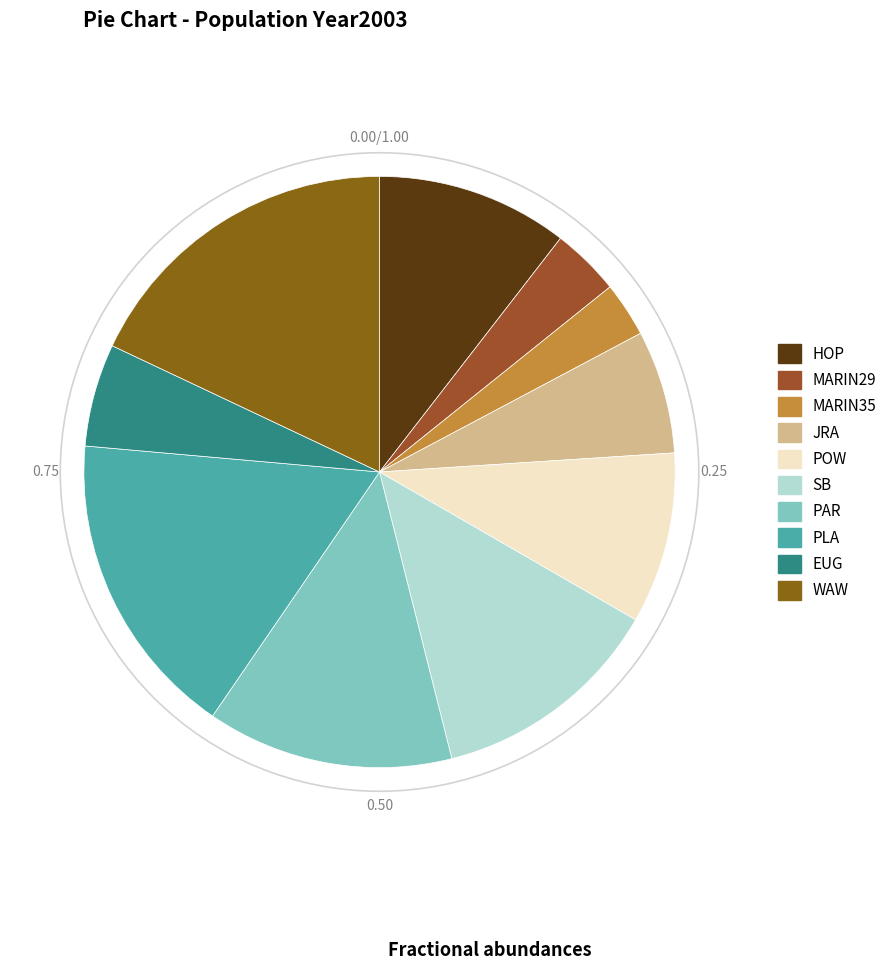

Is it true that PAR is 13% of the pie?

True